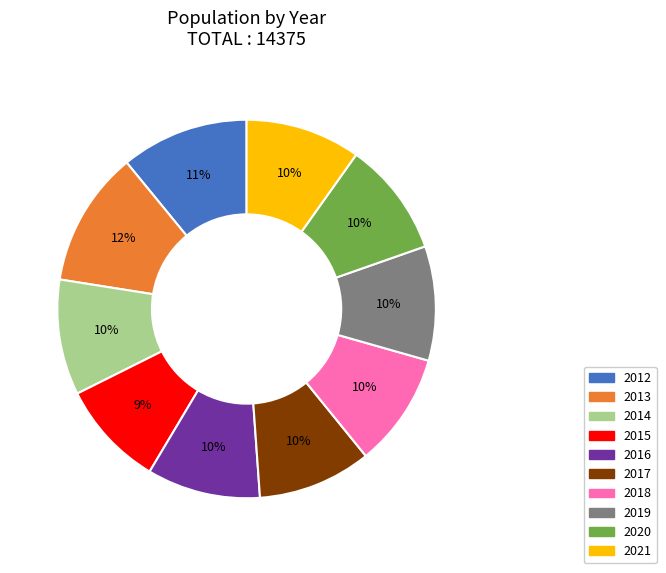

Which slice is the largest?

2013